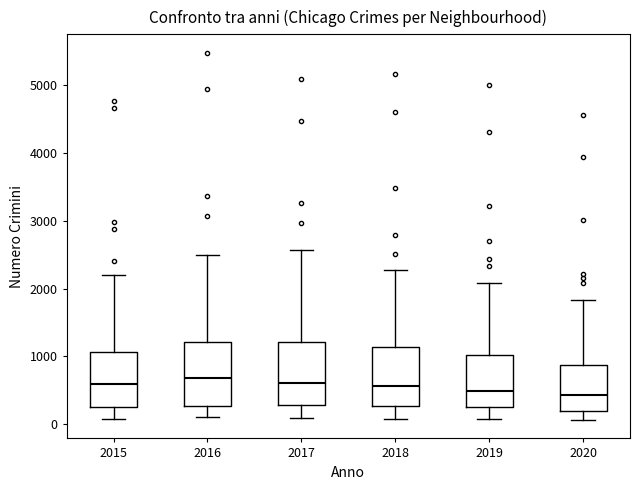

Reading left to right, read every box against the y-axis: the position of its median line, the range the box covers, and the ends of its whiskers. The values are not printed on the chart, so give them approximately, as read against the axis.

2015: median 600, box 300 to 1100, whiskers 100 to 2200
2016: median 700, box 300 to 1200, whiskers 100 to 2500
2017: median 600, box 300 to 1200, whiskers 100 to 2600
2018: median 600, box 300 to 1100, whiskers 100 to 2300
2019: median 500, box 300 to 1000, whiskers 100 to 2100
2020: median 400, box 200 to 900, whiskers 100 to 1800